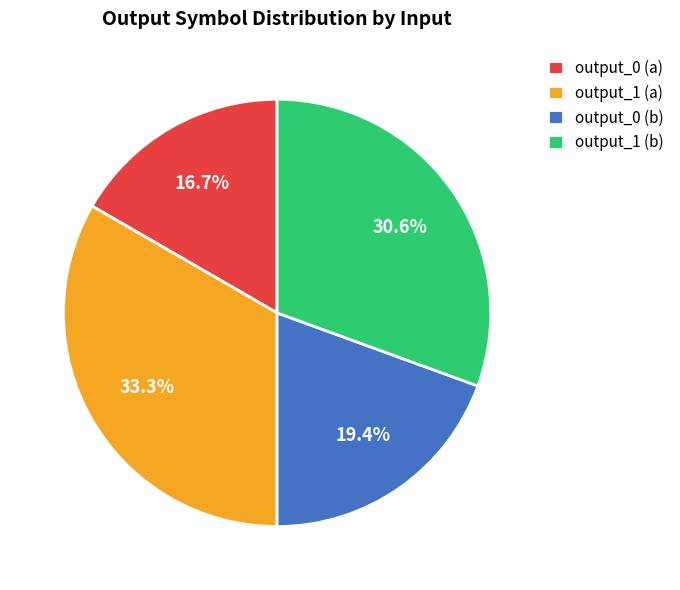

Rank the categories by value from lowest to highest.

output_0 (a), output_0 (b), output_1 (b), output_1 (a)